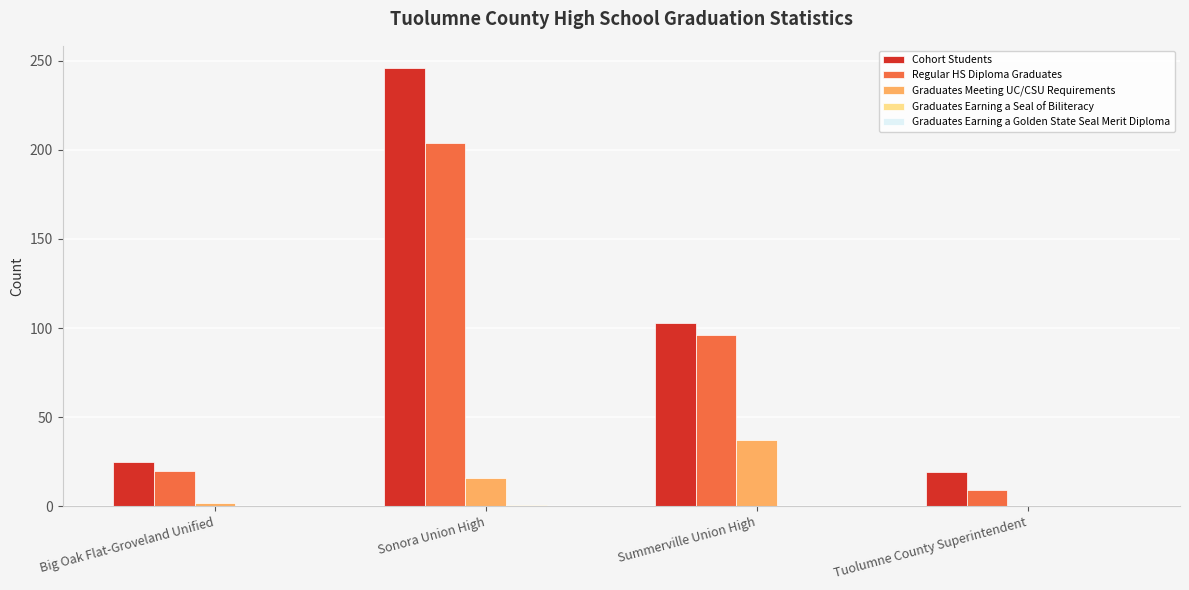

True or false: Graduates Meeting UC/CSU Requirements has a value of 37 at Summerville Union High.

True